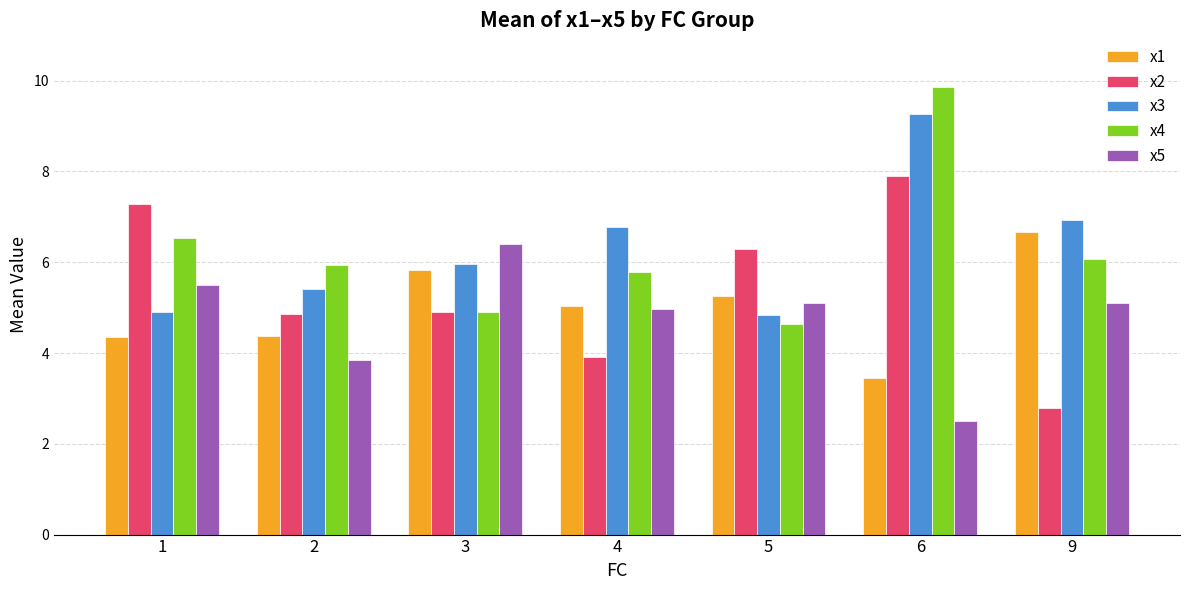

Rank the series at 9 from lowest to highest value.

x2, x5, x4, x1, x3